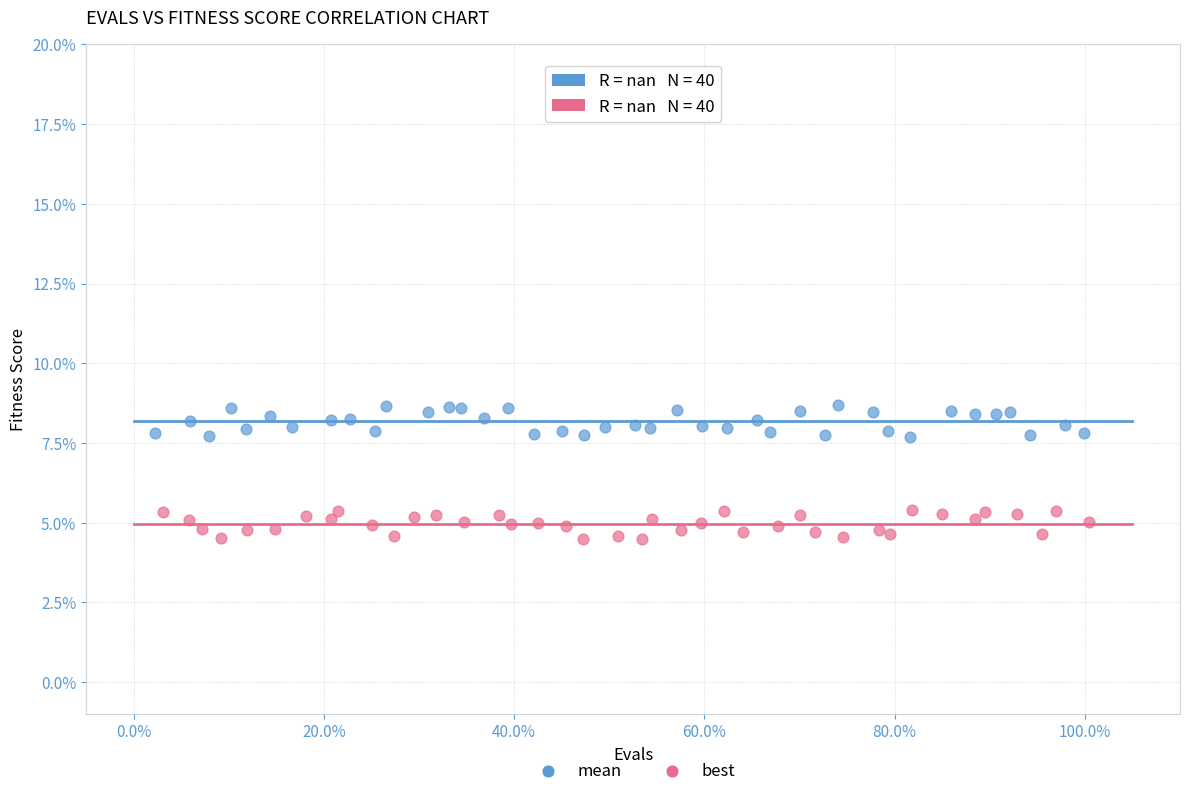

What are all the series names shown in the legend?

mean, best